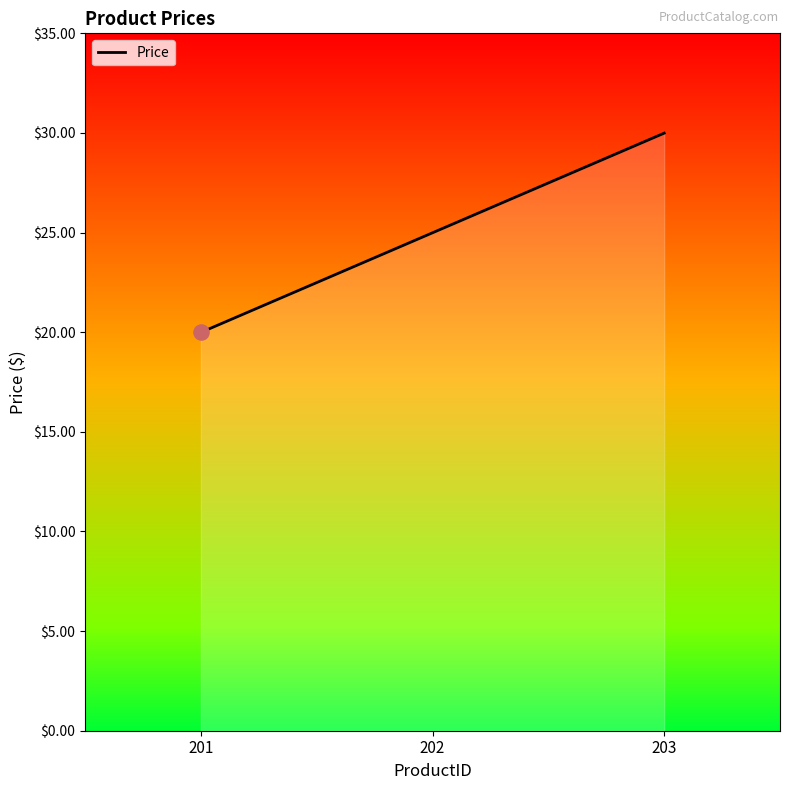

What is the ratio of the value at 203 to the value at 201?

1.5